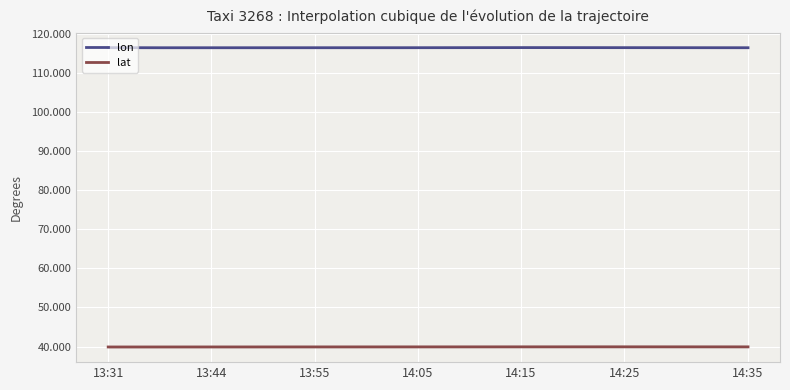

Is this an area chart (filled region under the line)?

No